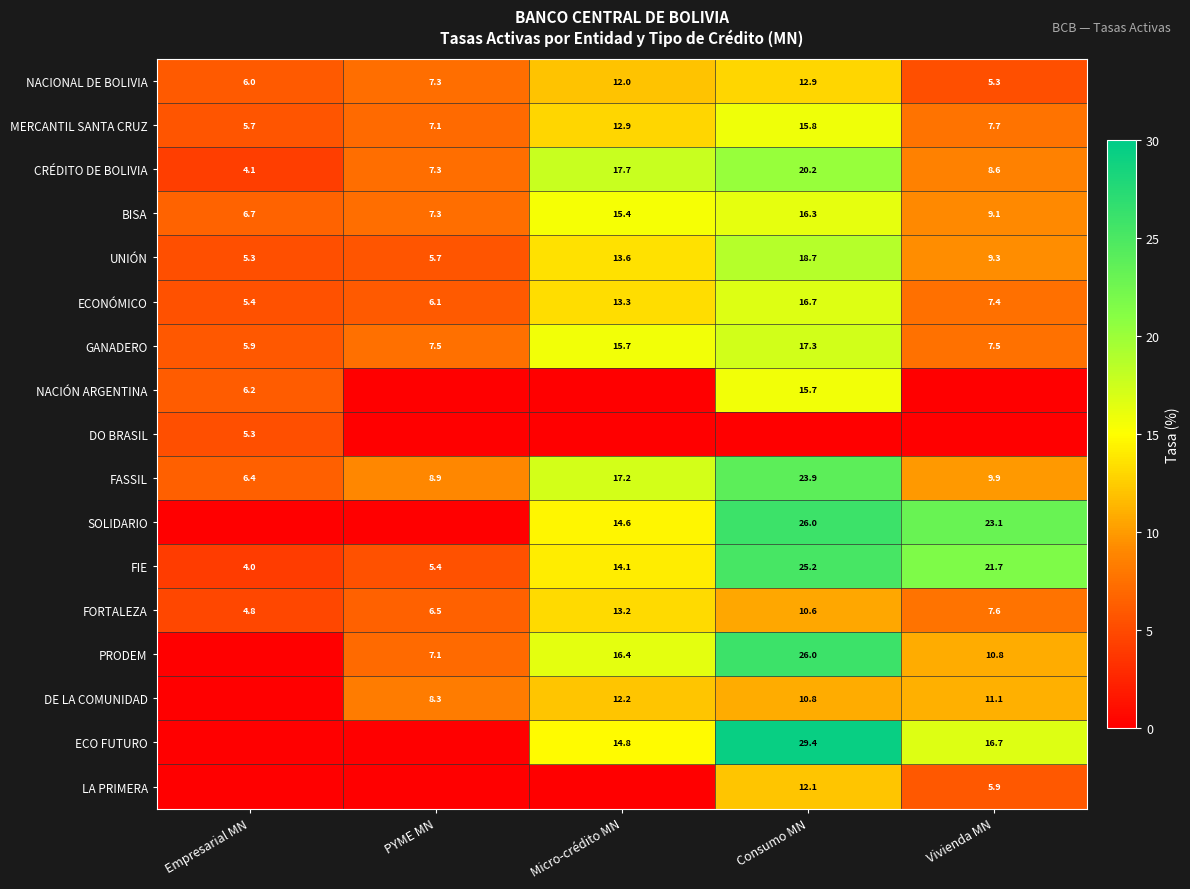

What is the spread (max minus min) of values at Vivienda MN?

23.1